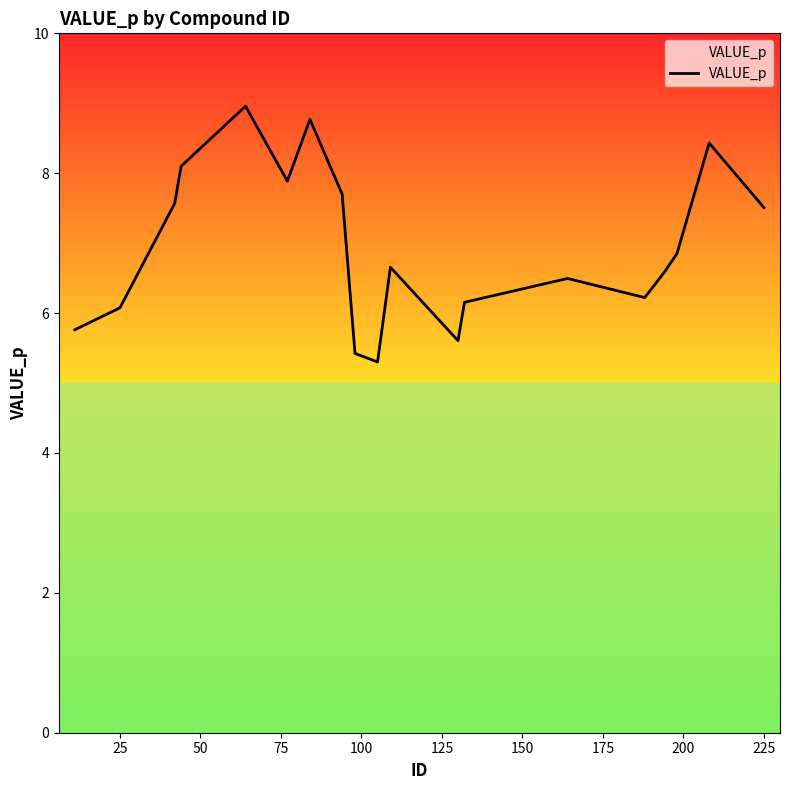

What is the greatest value displayed?

9.0